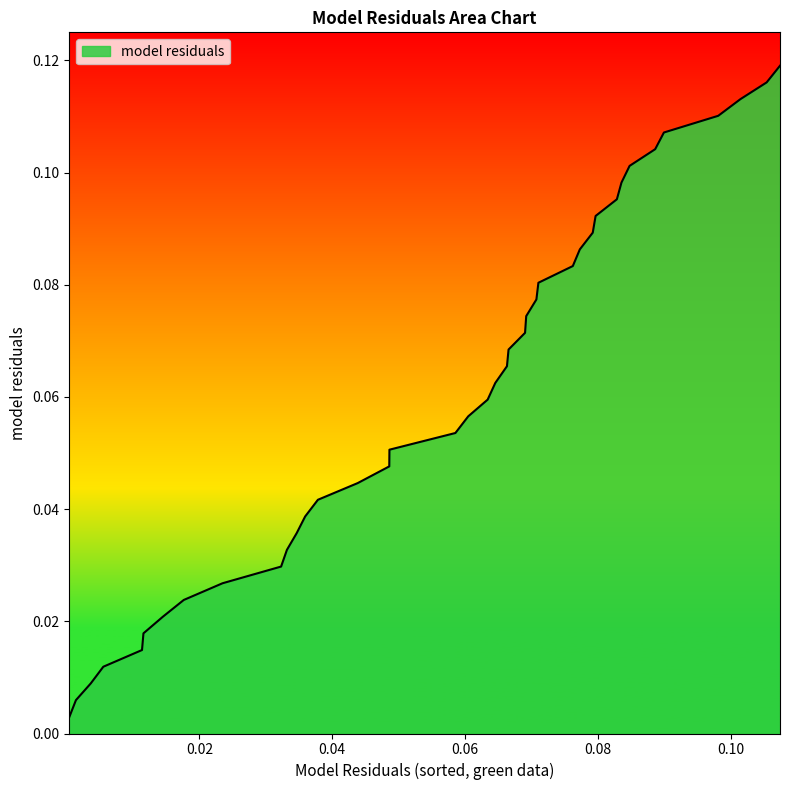

What is the difference between the second highest and second lowest values?

0.1